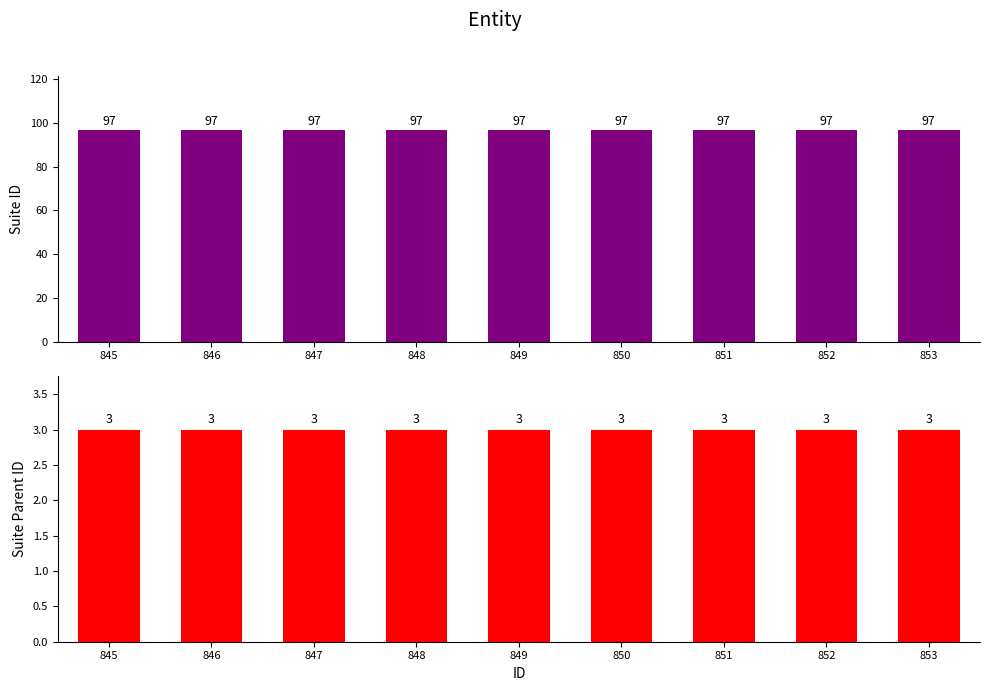

Between 845 and 847, which series saw the biggest shift?

Suite ID